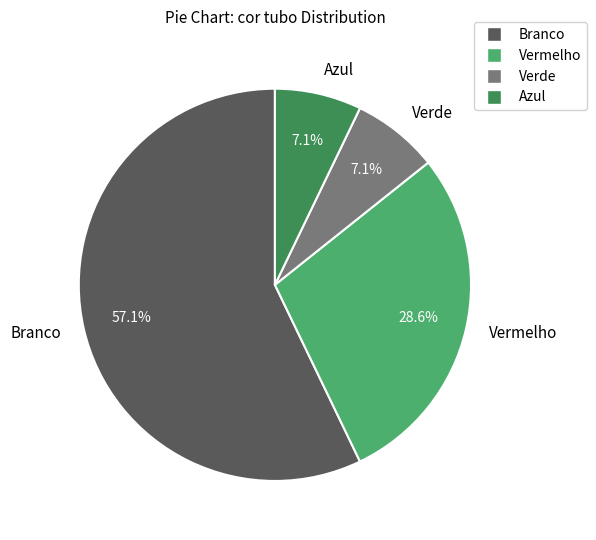

What is the majority slice?

Branco